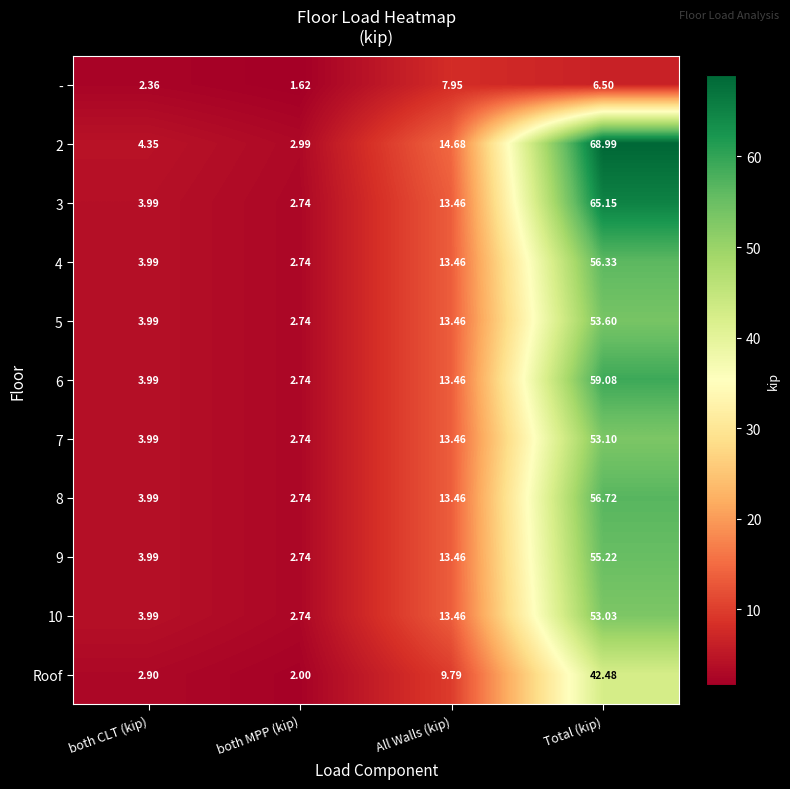

Between both CLT (kip) and both MPP (kip), which series saw the biggest shift?

2